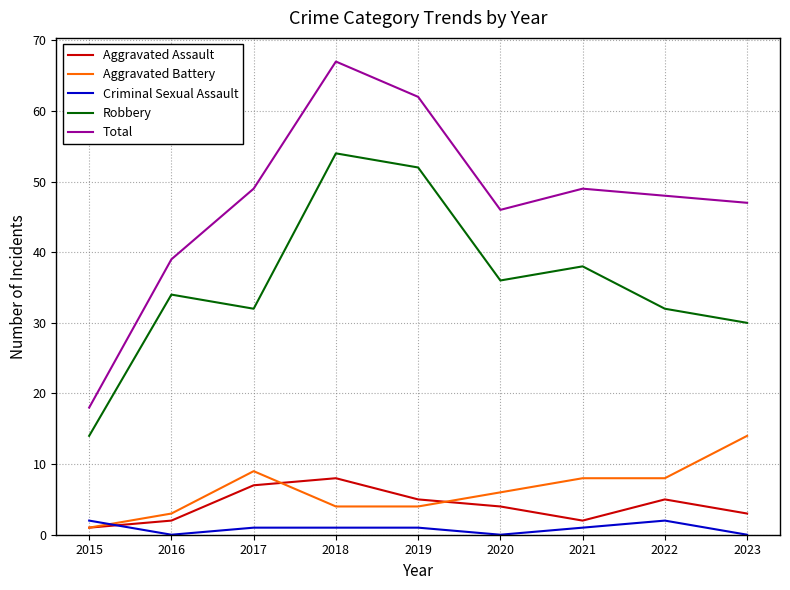

At which label does Robbery reach its peak?

2018